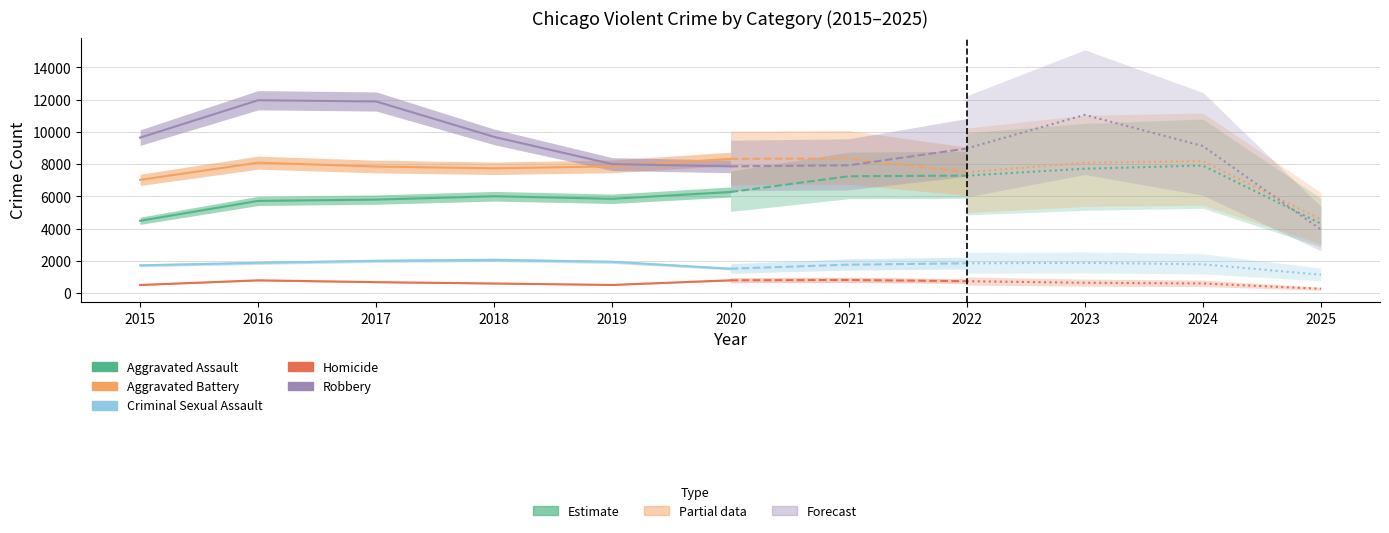

The Homicide series shows 1239 at 2016. True or false?

False